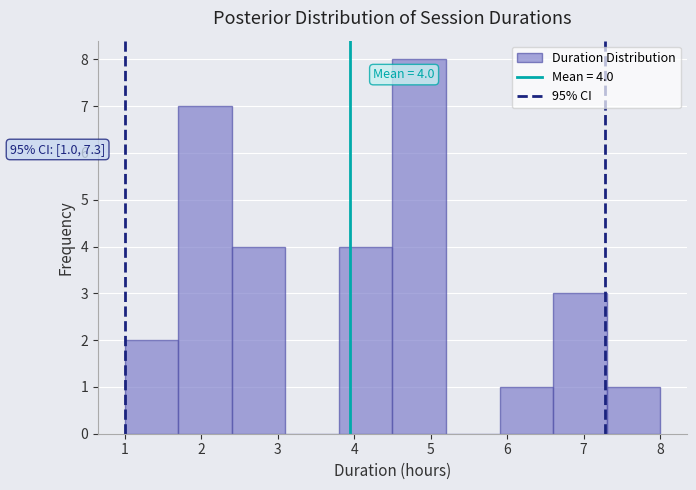

Which range on the x-axis has the tallest bar?

4.5 to 5.2